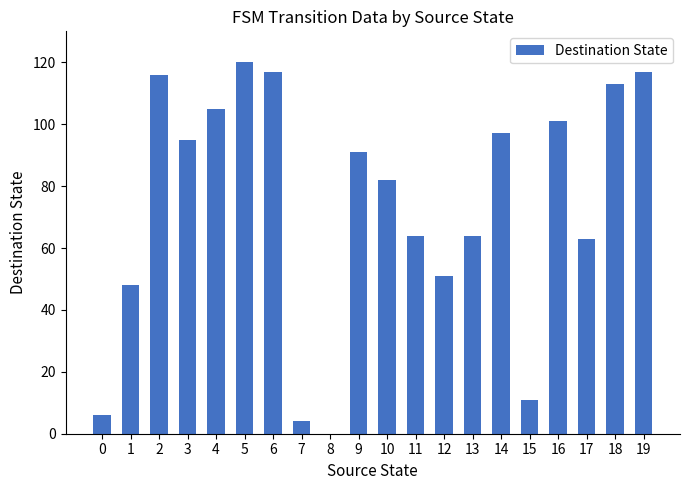

What is the sum of all values?

1465